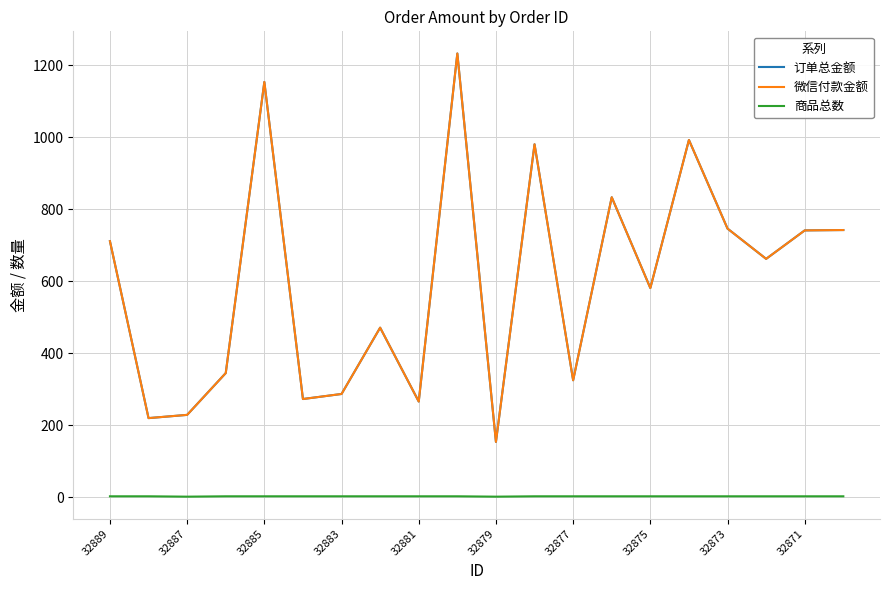

Does the chart display data point markers on the line(s)?

No